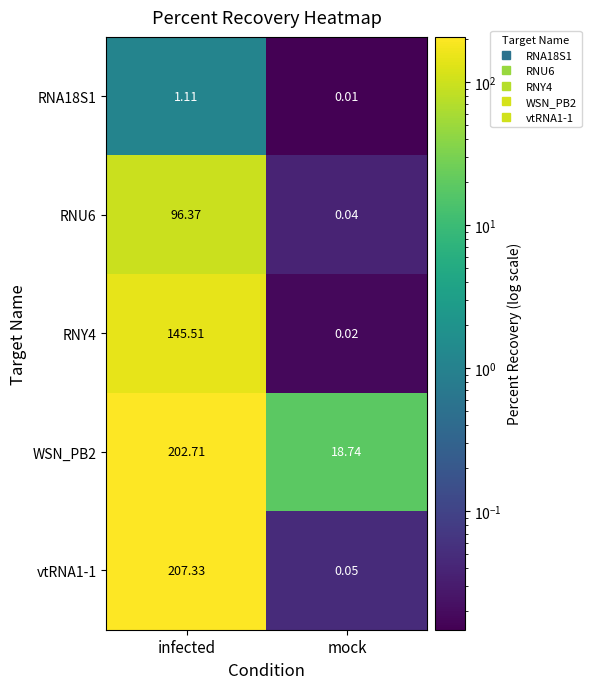

What is the total value across all series at mock?

18.9